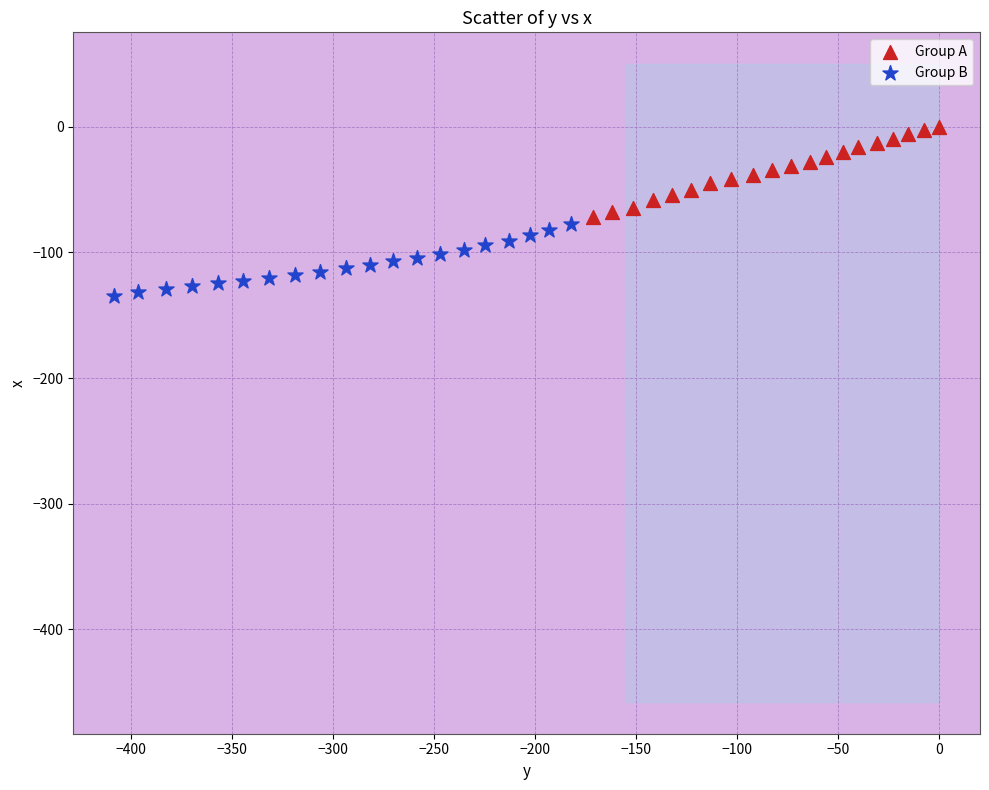

What are all the series names shown in the legend?

Group A, Group B